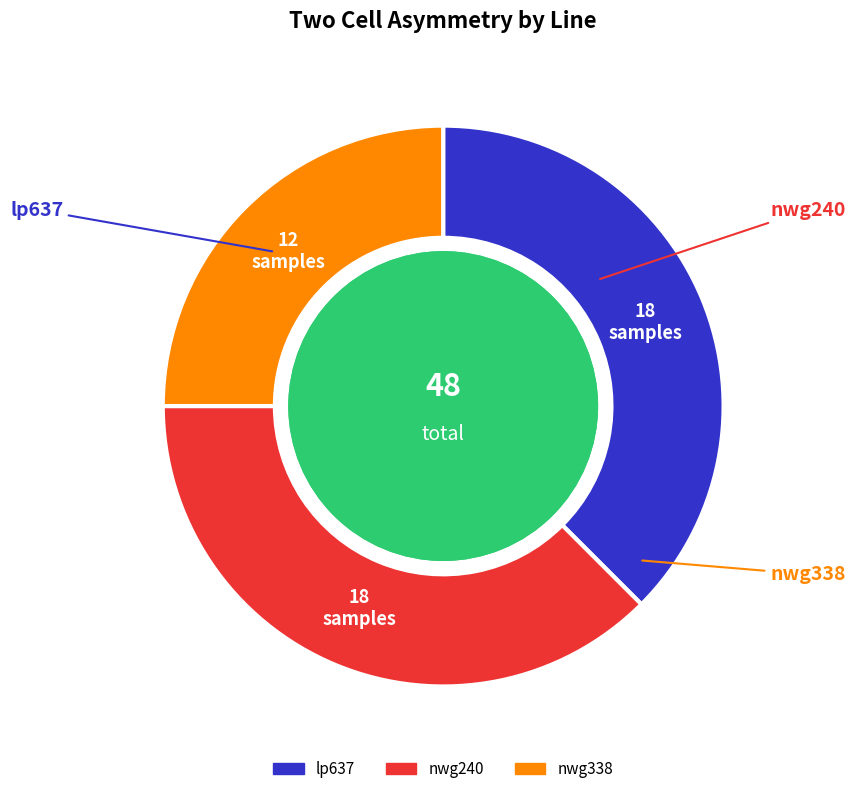

Does any single category account for the majority?

No